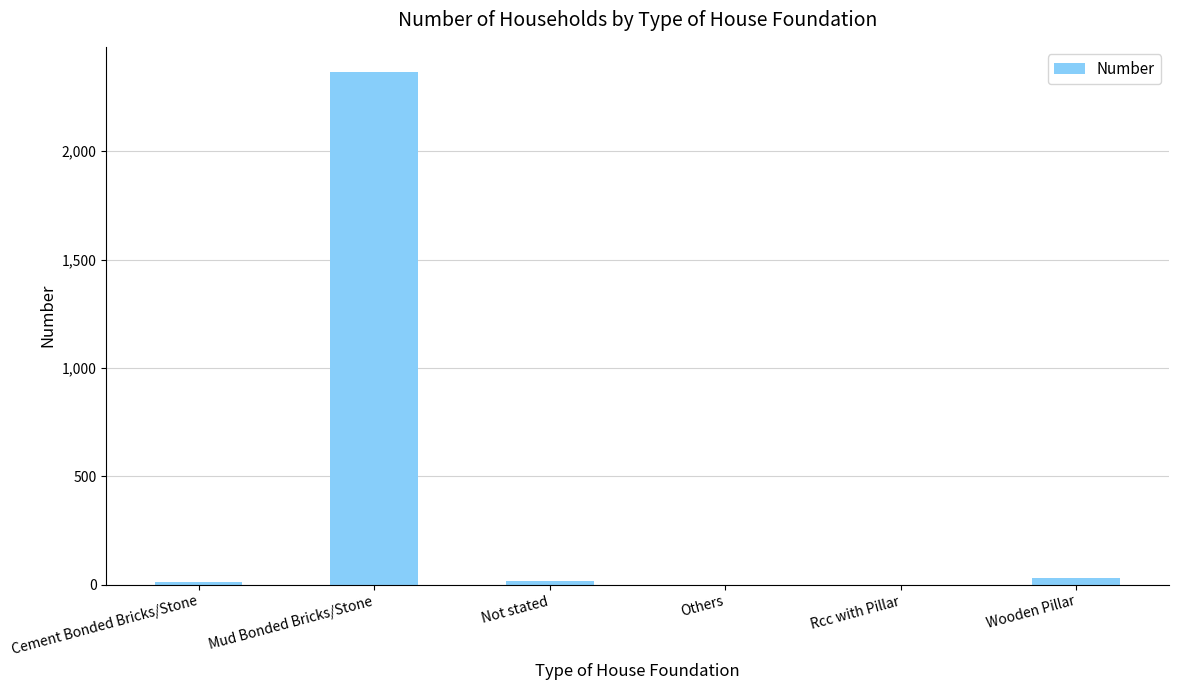

What is the sum of all values?

2422